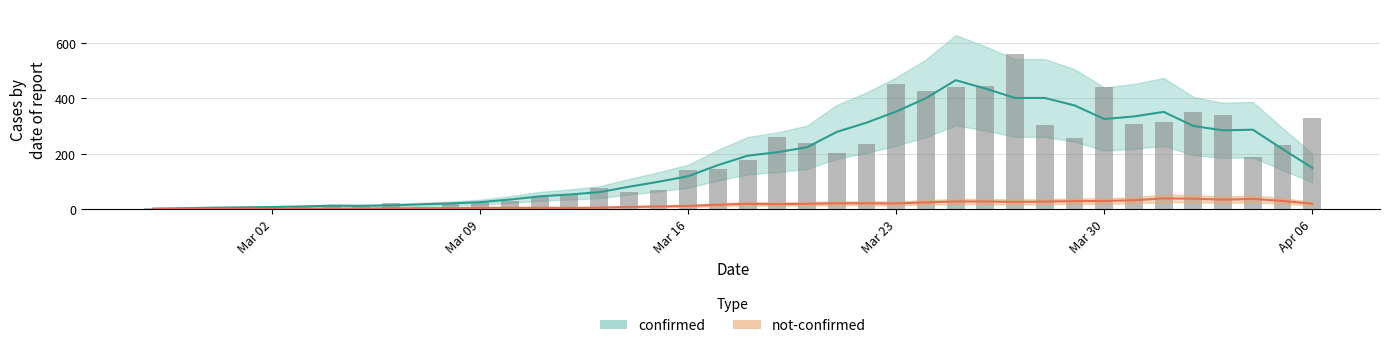

Count the number of categories in the chart.

40